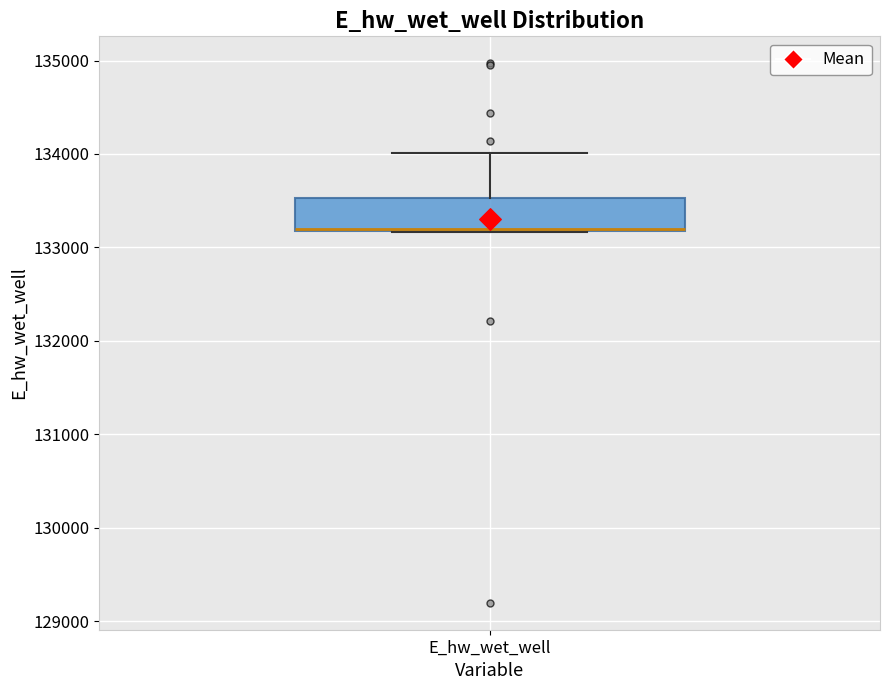

Read this box plot against the y-axis: the position of the median line, the range covered by the box, and the ends of both whiskers. The values are not printed on the chart, so give them approximately, as read against the axis.

median 133200, box 133200 to 133500, whiskers 133200 to 134000